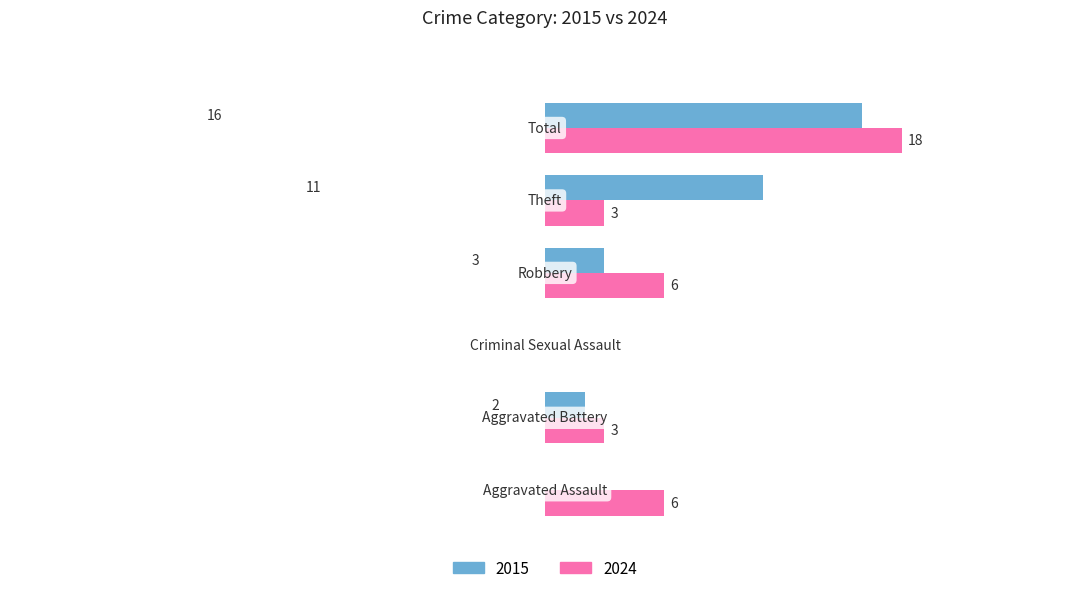

Is the value of 2015 at 5 greater than the value of 2024 at 1?

Yes